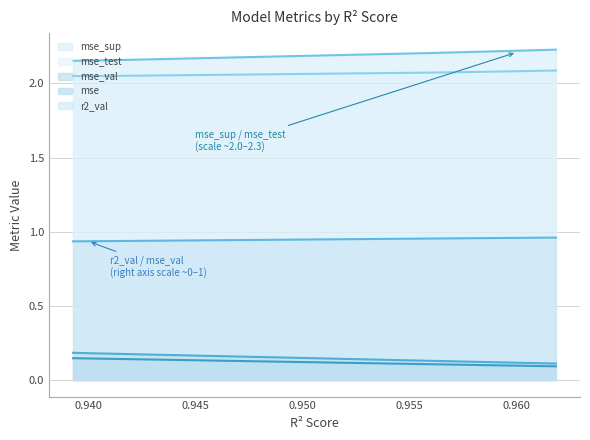

The mse_test series shows 2.1 at model_4_6_9. True or false?

True